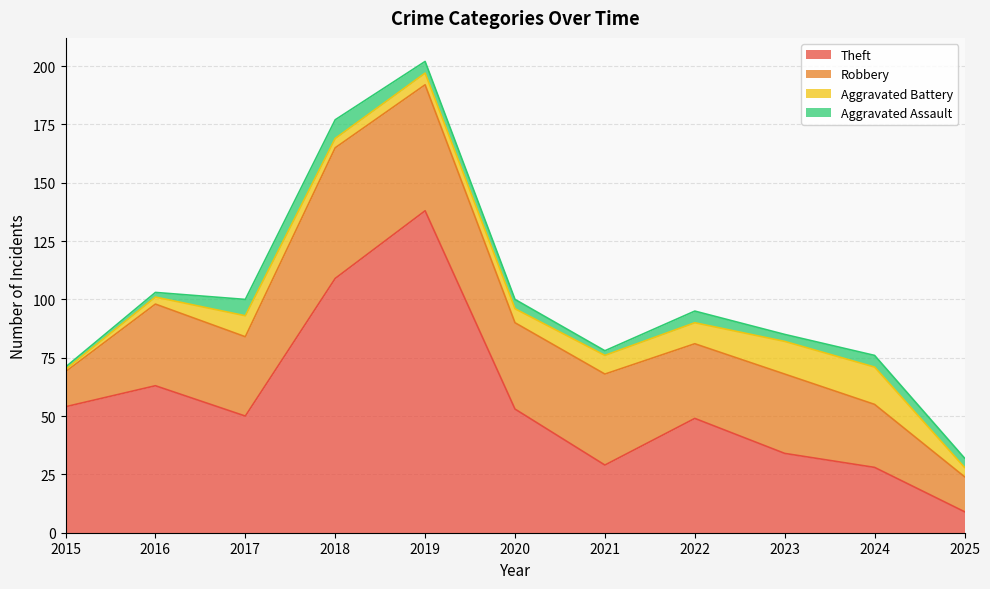

At which label does Robbery reach its peak?

2018